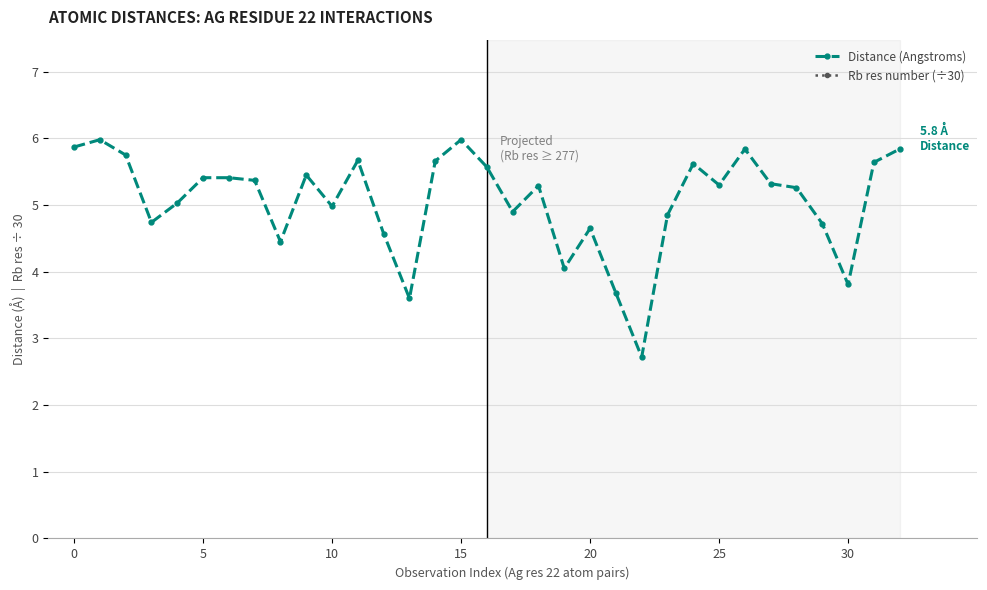

In Distance (Angstroms), how many points are lower than both neighbors (excluding endpoints)?

9